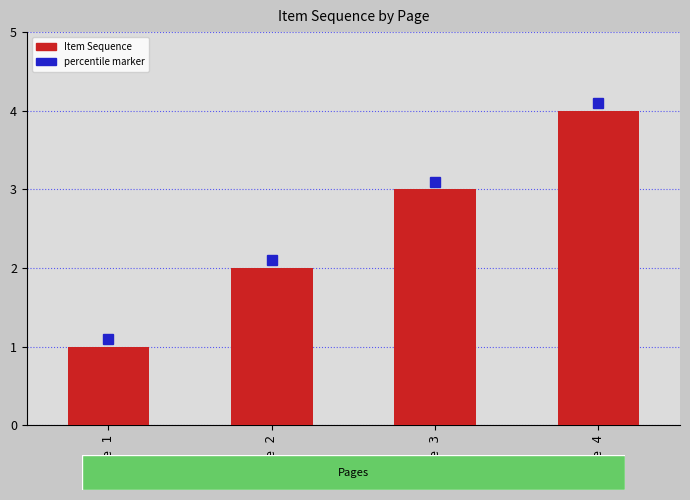

The chart shows a value of 3 at Page 3. True or false?

True